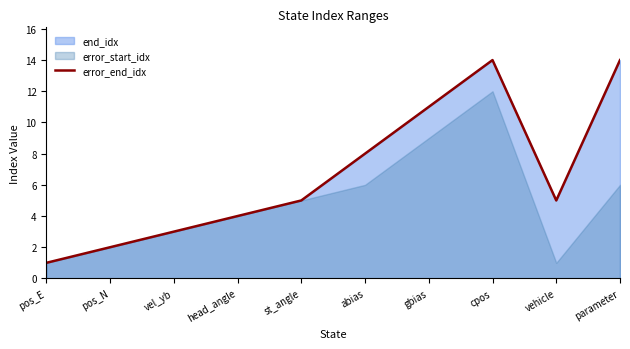

List the labels in order of value, smallest first.

pos_E, pos_N, vel_yb, head_angle, st_angle, vehicle, abias, gbias, cpos, parameter